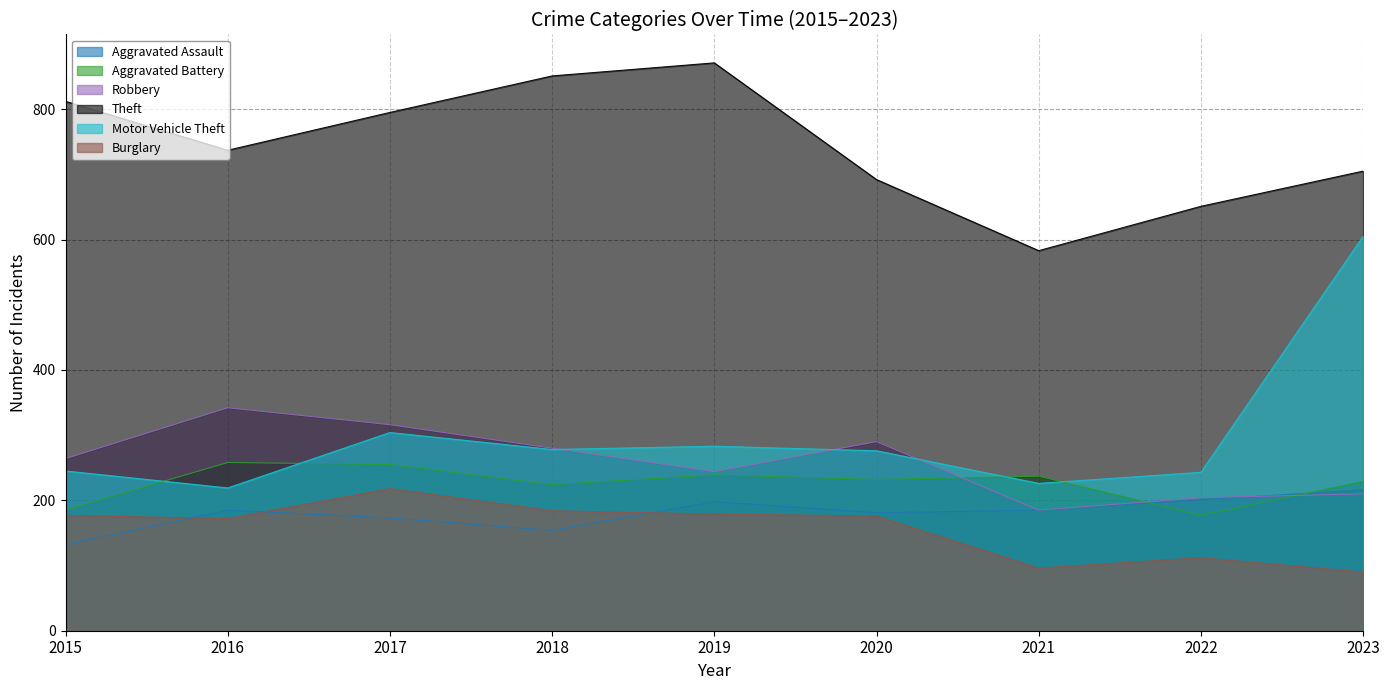

Reading left to right, list all the values displayed in this chart.

Aggravated Assault: 2015=132	2016=185	2017=173	2018=154	2019=198	2020=181	2021=185	2022=201	2023=216
Aggravated Battery: 2015=185	2016=258	2017=255	2018=224	2019=239	2020=232	2021=237	2022=177	2023=229
Robbery: 2015=264	2016=342	2017=316	2018=280	2019=244	2020=290	2021=185	2022=204	2023=210
Theft: 2015=812	2016=737	2017=795	2018=851	2019=871	2020=692	2021=583	2022=651	2023=705
Motor Vehicle Theft: 2015=245	2016=219	2017=304	2018=278	2019=283	2020=276	2021=226	2022=243	2023=605
Burglary: 2015=177	2016=172	2017=218	2018=184	2019=179	2020=176	2021=96	2022=112	2023=90